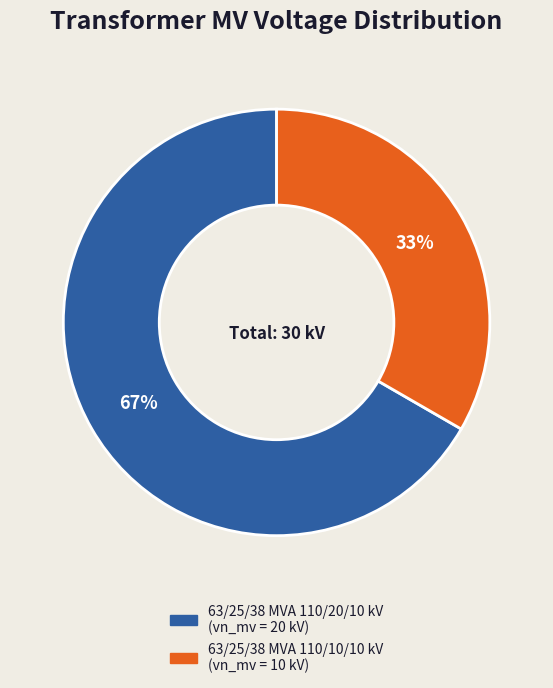

Which has a higher value, 63/25/38 MVA 110/10/10 kV or 63/25/38 MVA 110/20/10 kV?

63/25/38 MVA 110/20/10 kV